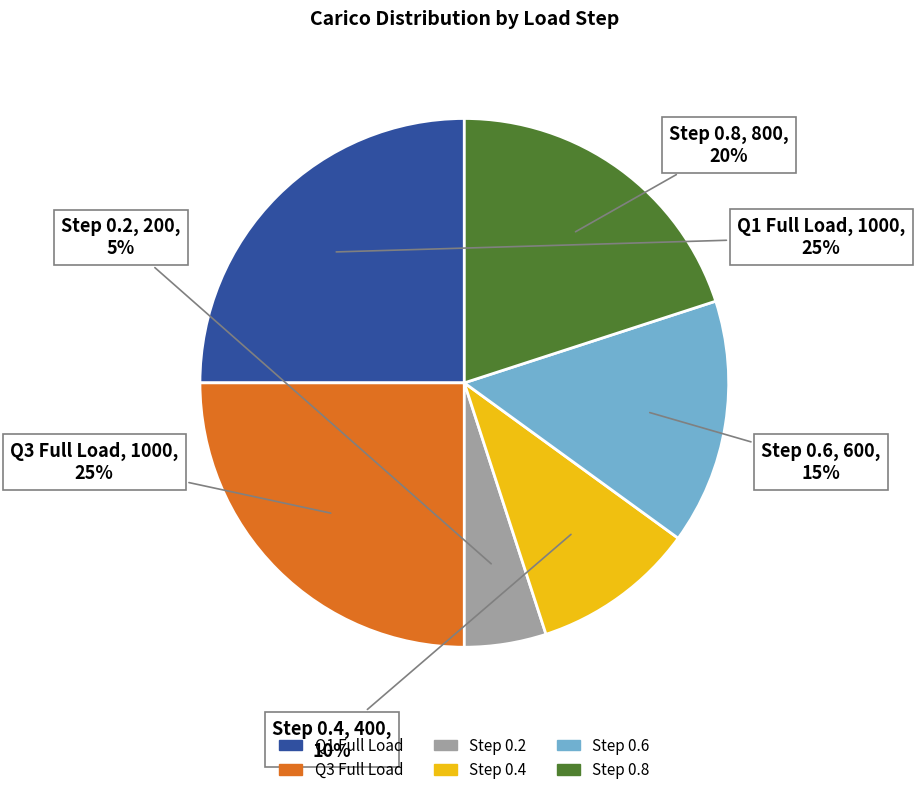

To the nearest percent, what is the combined percentage of Step 0.4 and Step 0.6?

25%